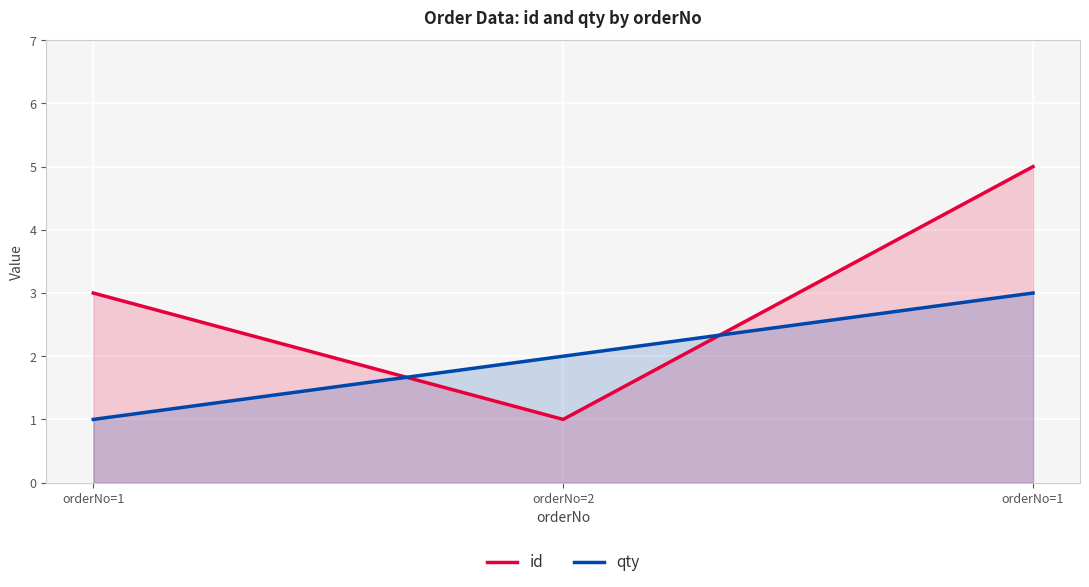

What is the difference between the qty values at orderNo=1 and orderNo=1?

2